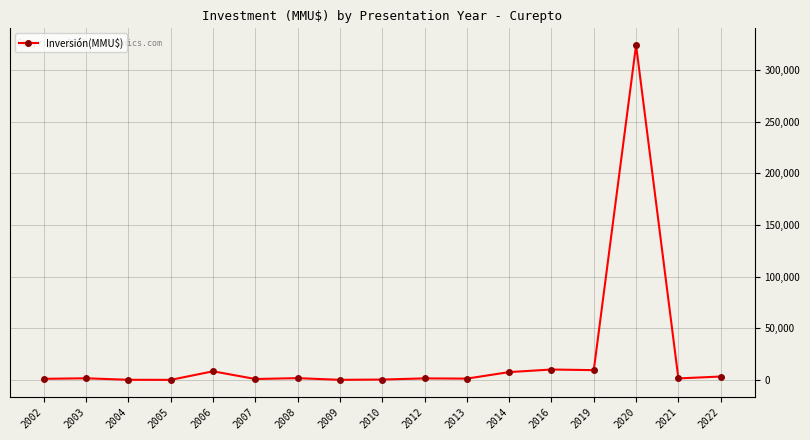

Is it true that the value at 2020 is 575066?

False